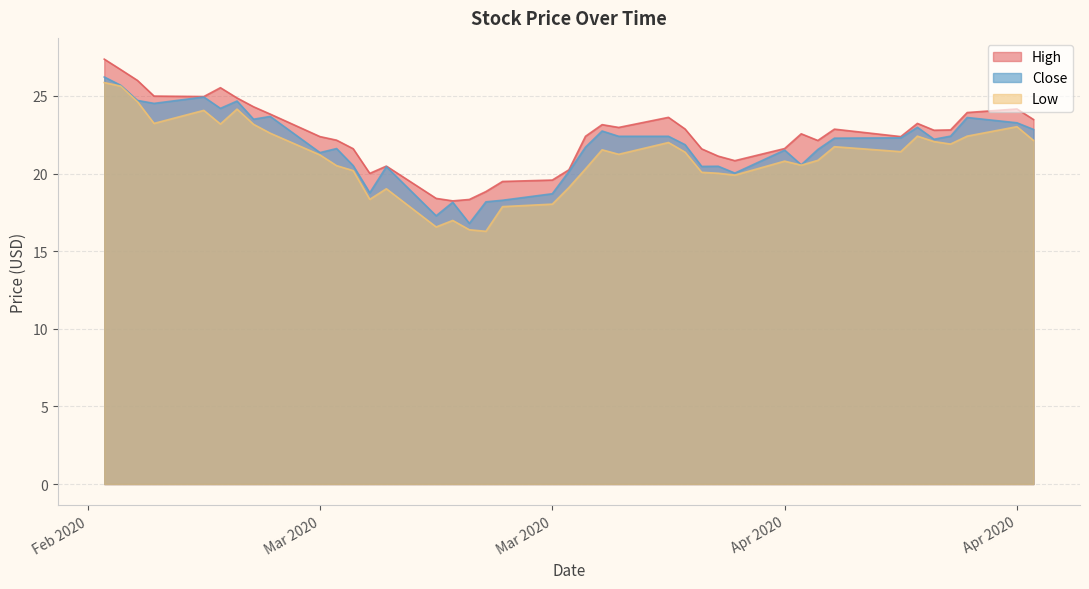

What is the minimum value shown in the chart?

16.3